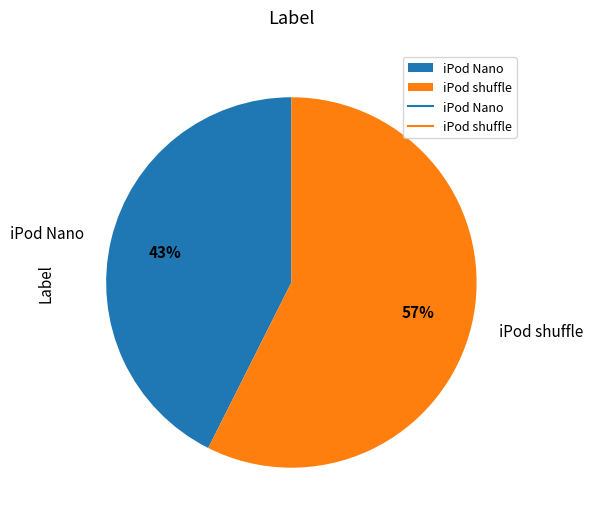

What is the ratio of the value at iPod shuffle to the value at iPod Nano?

1.3